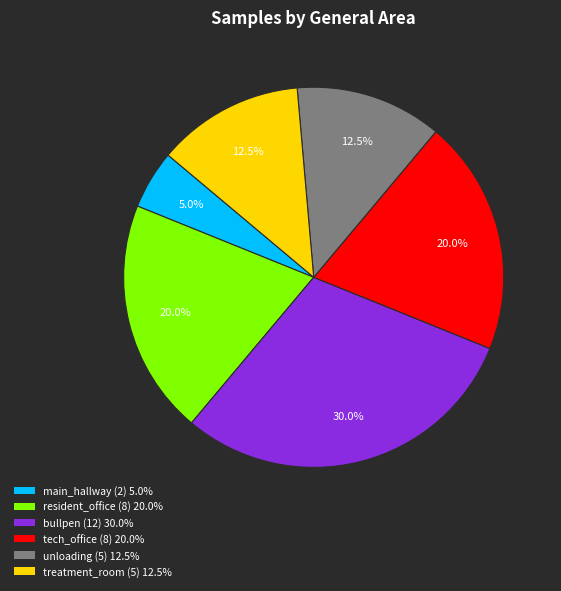

Is it true that unloading is 1% of the pie?

False